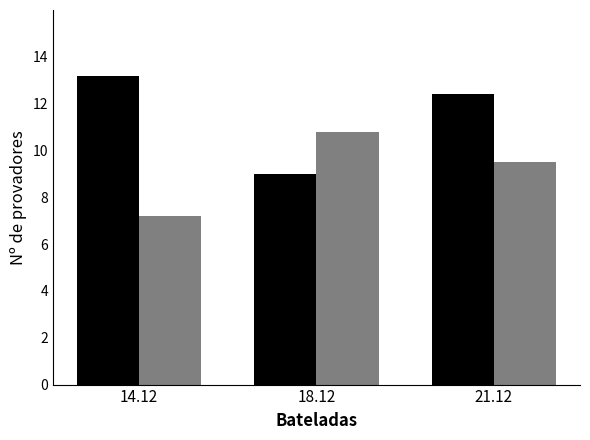

Does the chart contain stacked bars?

No